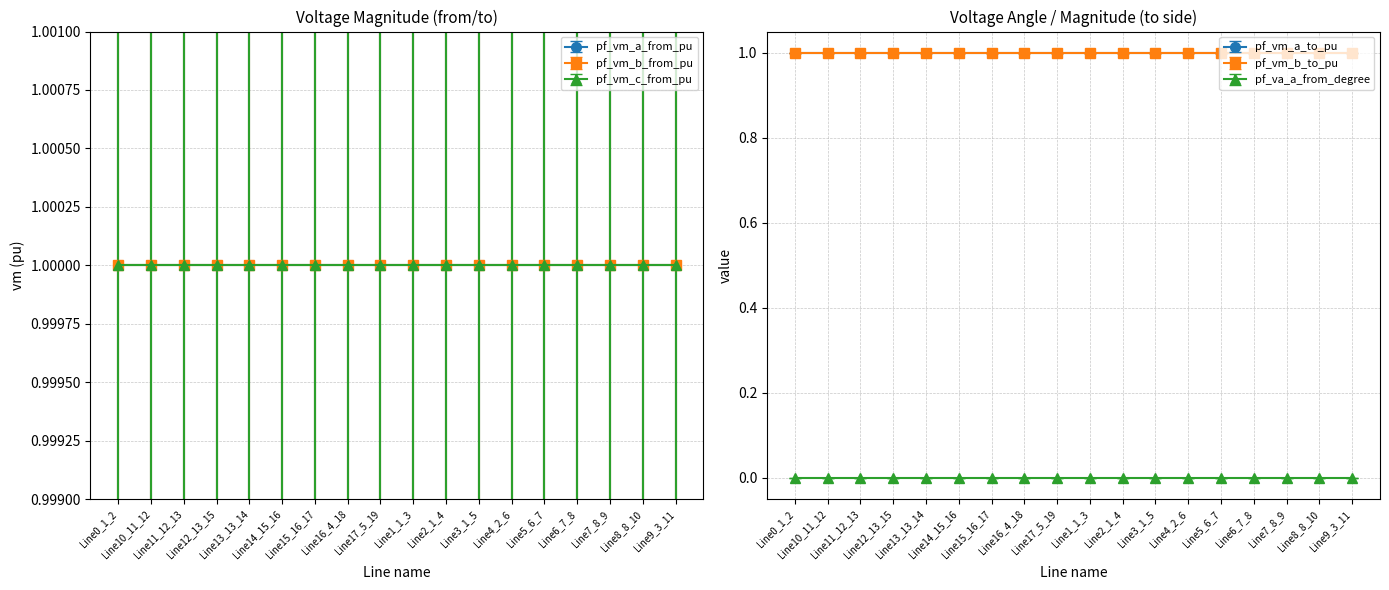

How many categories are shown in the chart?

18